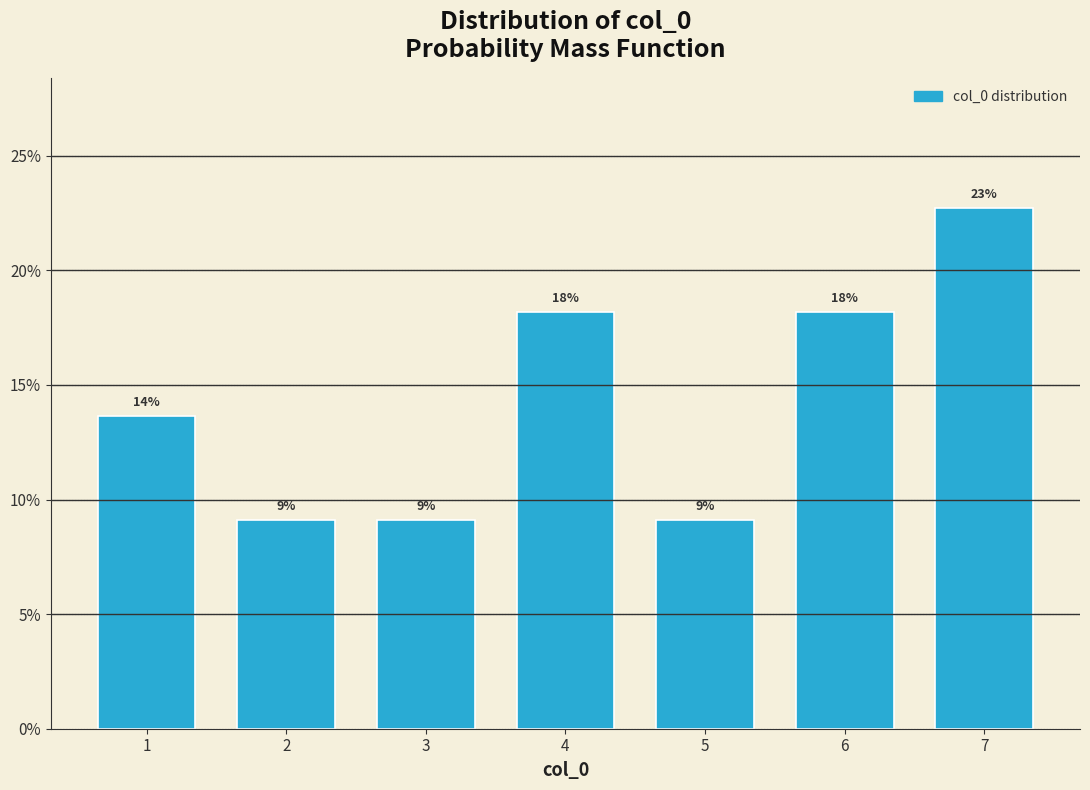

Are the bars horizontal?

No